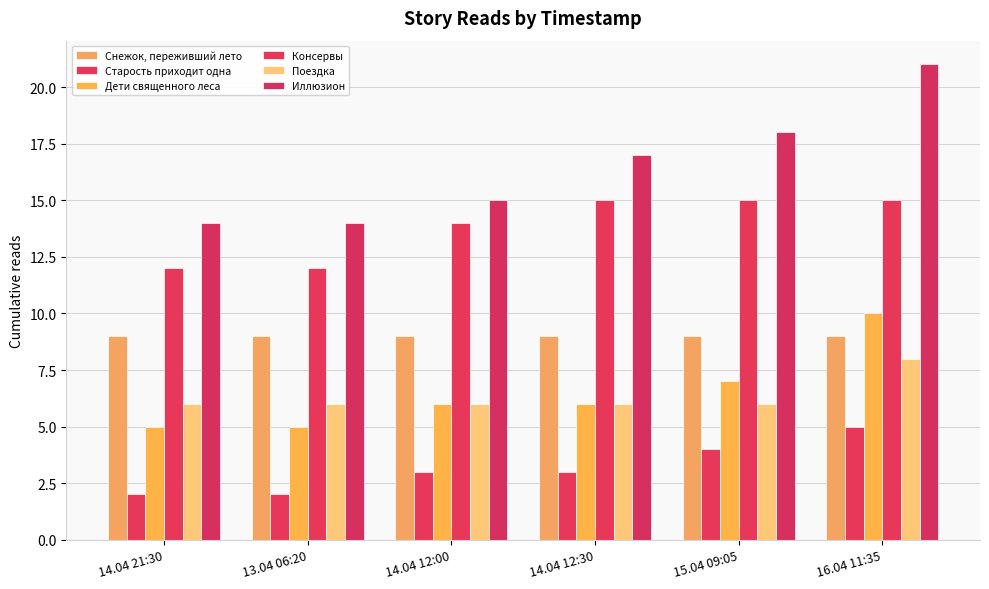

Reading right to left, extract all data points from this chart.

Снежок, переживший лето: 16.04 11:35=9	15.04 09:05=9	14.04 12:30=9	14.04 12:00=9	13.04 06:20=9	14.04 21:30=9
Старость приходит одна: 16.04 11:35=5	15.04 09:05=4	14.04 12:30=3	14.04 12:00=3	13.04 06:20=2	14.04 21:30=2
Дети священного леса: 16.04 11:35=10	15.04 09:05=7	14.04 12:30=6	14.04 12:00=6	13.04 06:20=5	14.04 21:30=5
Консервы: 16.04 11:35=15	15.04 09:05=15	14.04 12:30=15	14.04 12:00=14	13.04 06:20=12	14.04 21:30=12
Поездка: 16.04 11:35=8	15.04 09:05=6	14.04 12:30=6	14.04 12:00=6	13.04 06:20=6	14.04 21:30=6
Иллюзион: 16.04 11:35=21	15.04 09:05=18	14.04 12:30=17	14.04 12:00=15	13.04 06:20=14	14.04 21:30=14